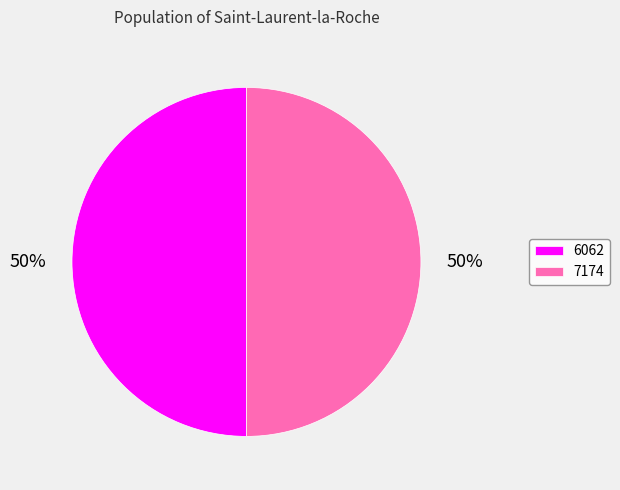

Combined, do 7174 and 6062 account for over 50%?

Yes